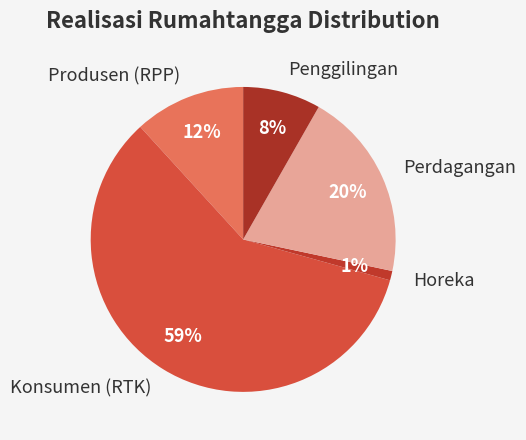

To the nearest percent, what percentage of the pie is Penggilingan?

8%